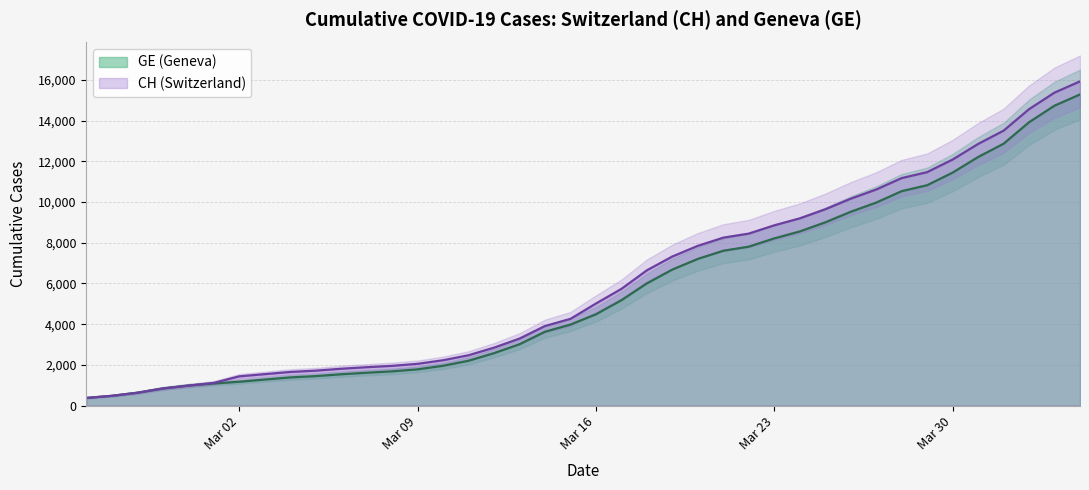

What is the lowest value of the GE (Geneva) series?

375